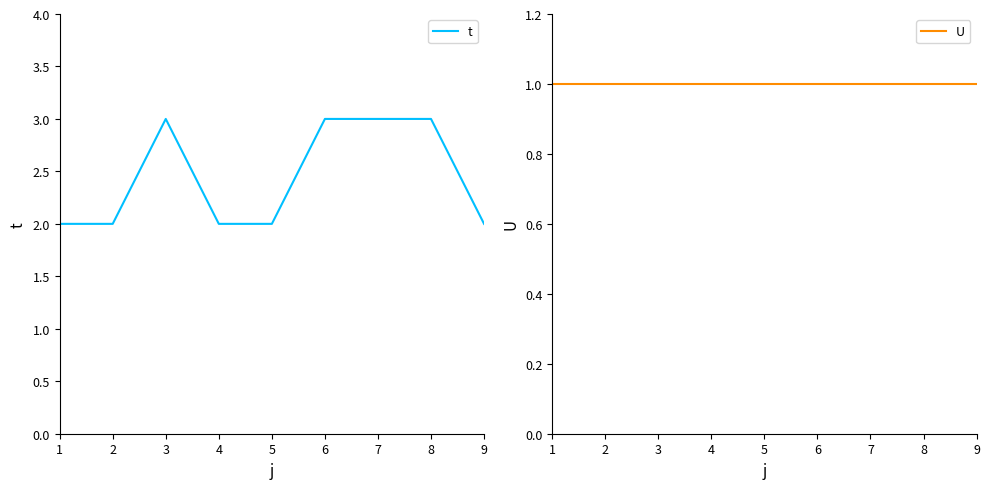

How many categories are shown in the chart?

9